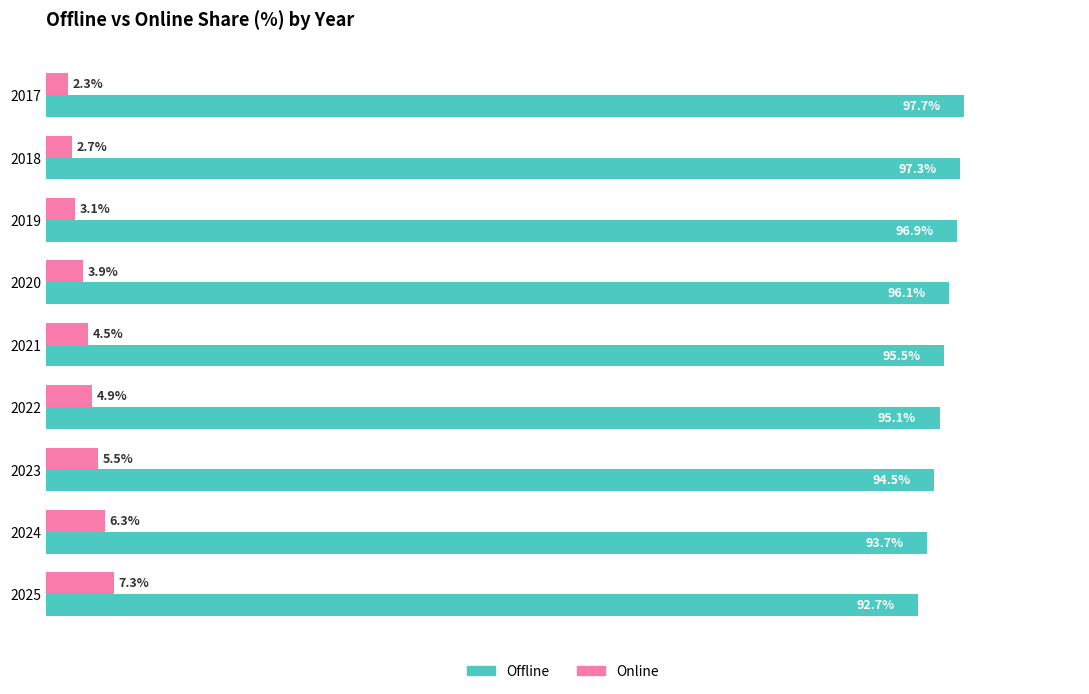

Which series has the largest total across all categories?

Offline